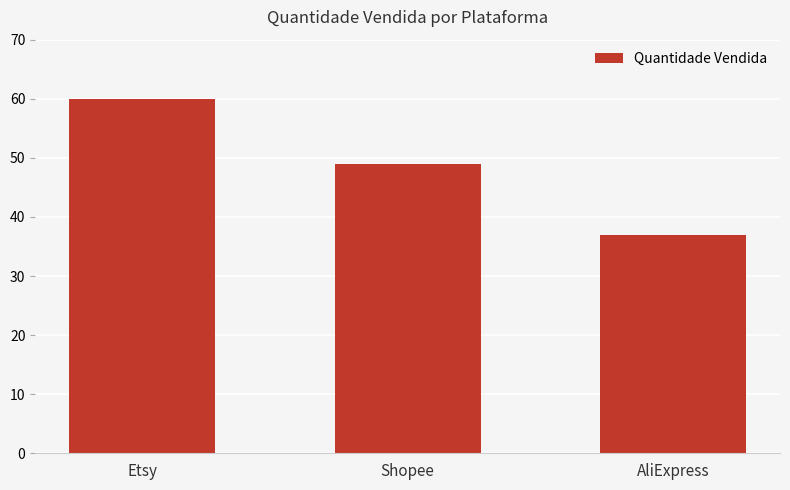

Which category has the highest value across all series?

Etsy